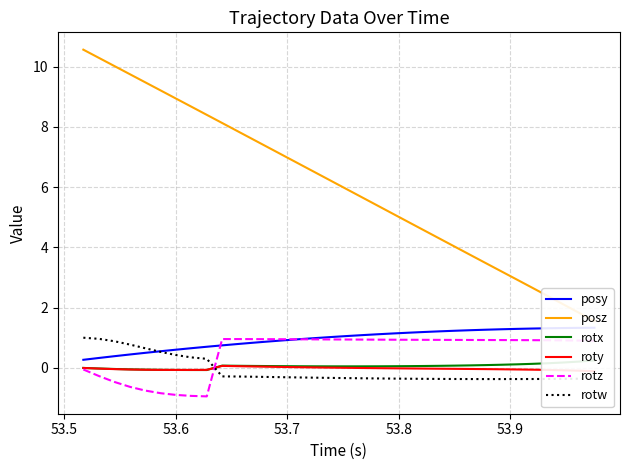

How many series are shown in this chart?

6